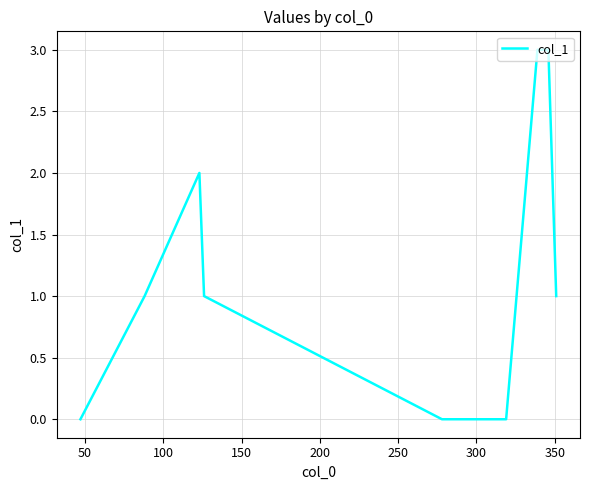

What is the maximum value shown in the chart?

3